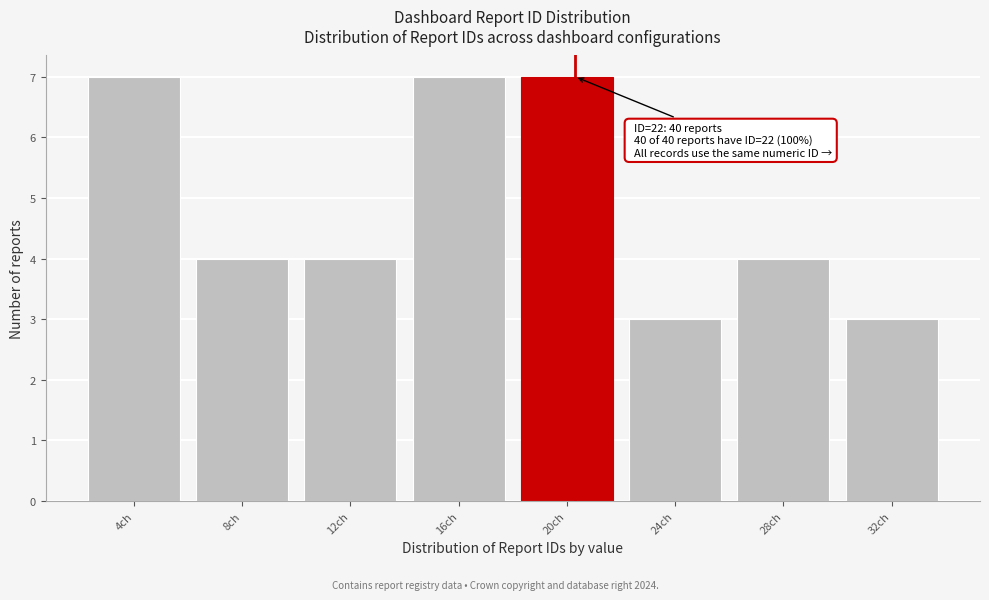

Reading left to right, list all the values displayed in this chart.

4ch=7	8ch=4	12ch=4	16ch=7	20ch=7	24ch=3	28ch=4	32ch=3